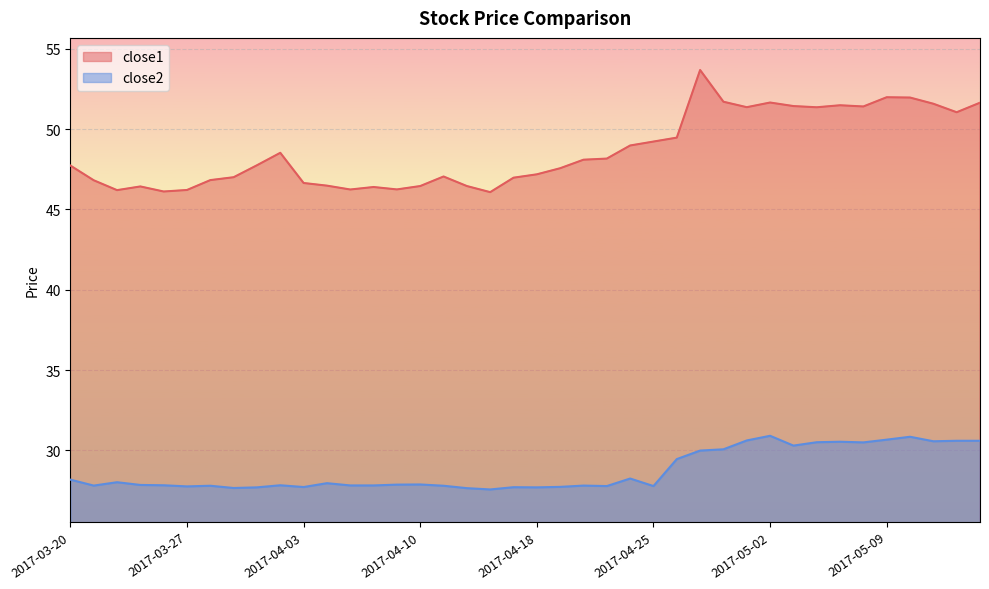

At which category is the sum across all series the highest?

2017-04-27